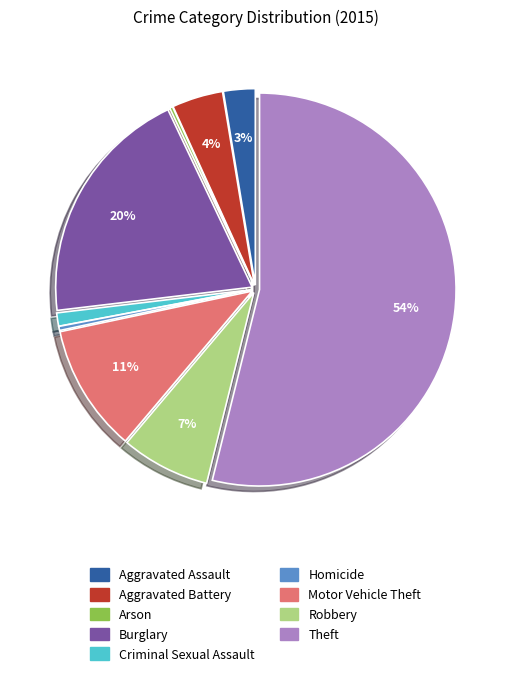

True or false: Robbery accounts for 13% of the total.

False